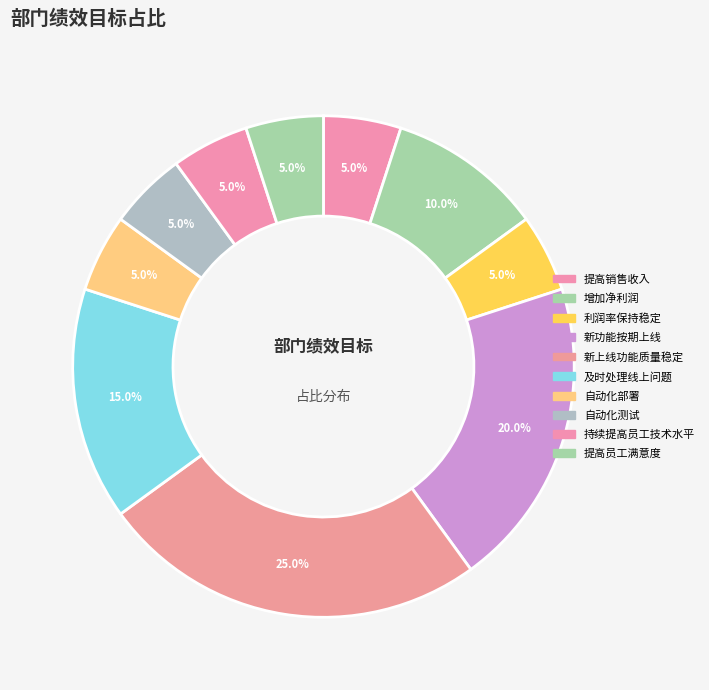

What percentage is the 利润率保持稳定 slice, to the nearest percent?

5%